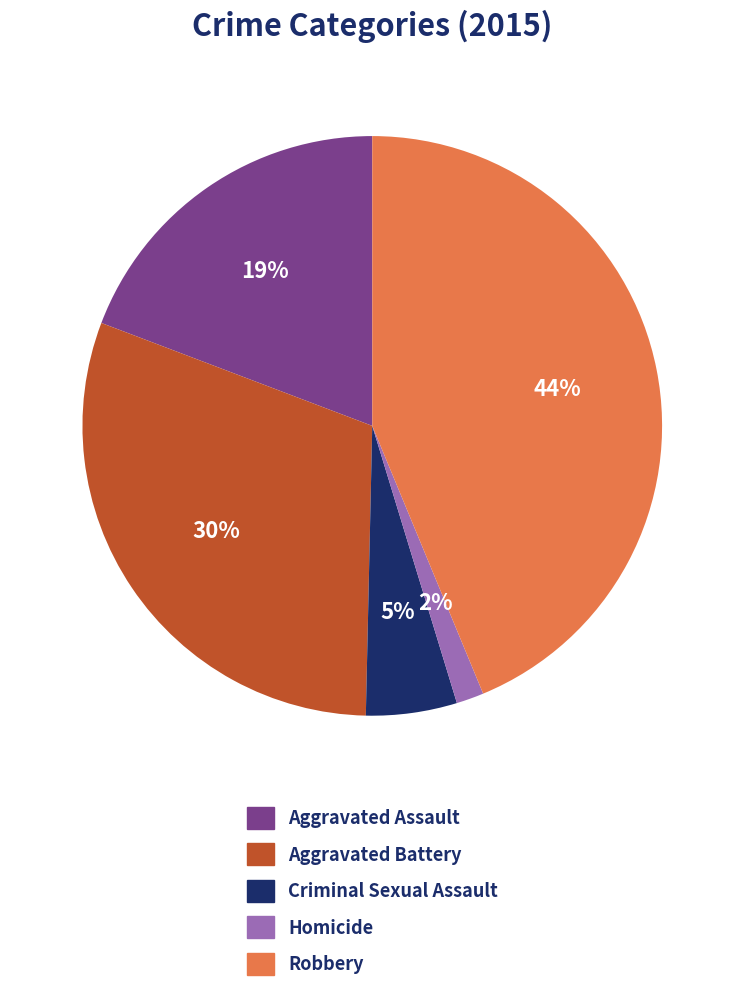

Which slice is the smallest?

Homicide